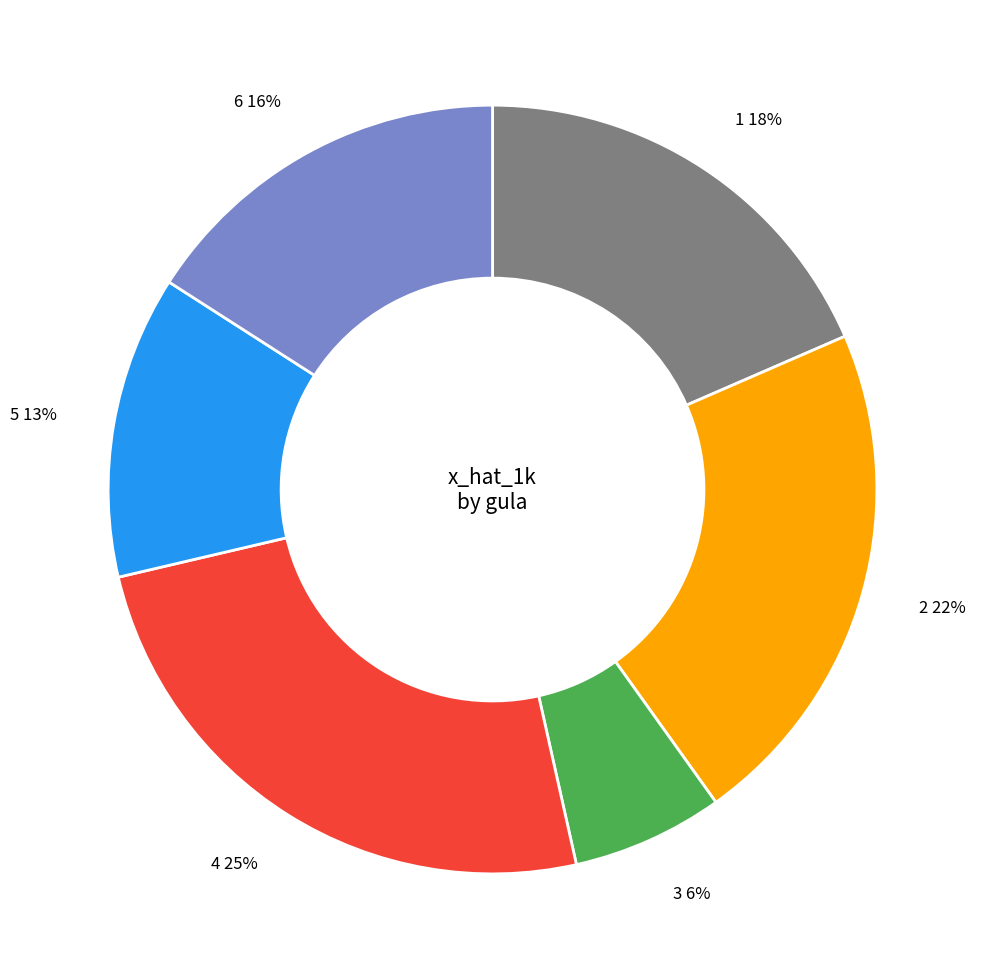

Is there any slice that represents more than half of the pie?

No